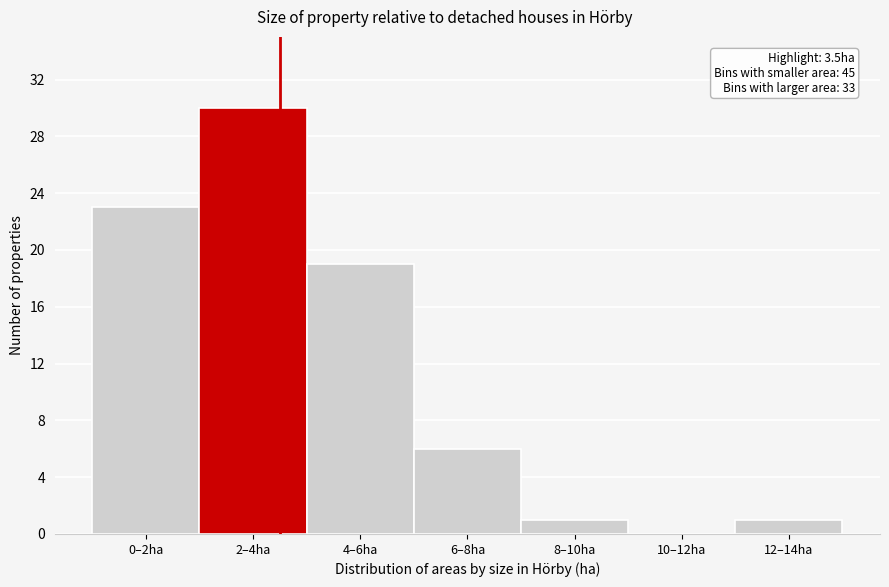

Reading left to right, transcribe all the data shown in this chart.

0–2ha=23	2–4ha=30	4–6ha=19	6–8ha=6	8–10ha=1	10–12ha=0	12–14ha=1